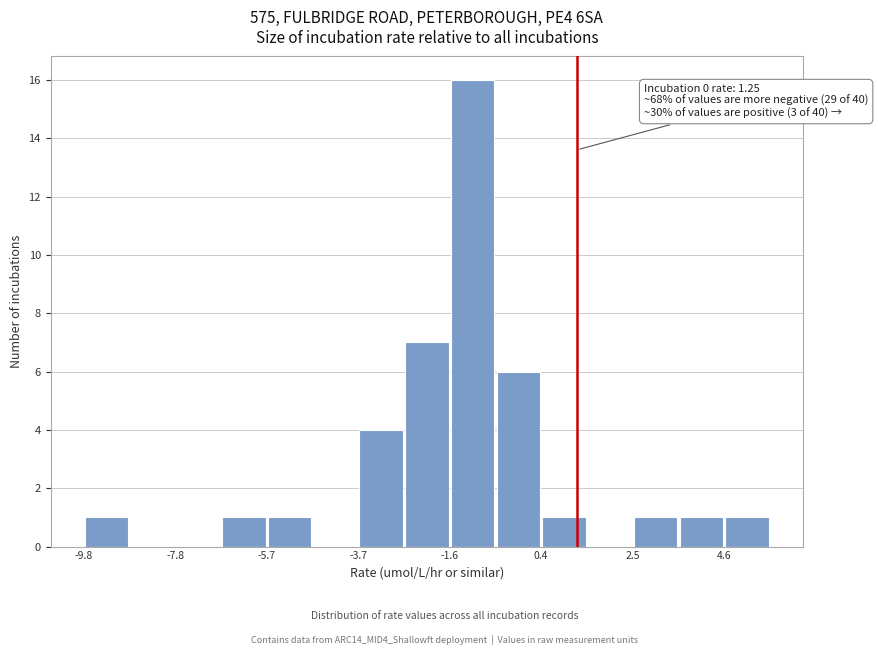

Read against the x-axis, roughly where is the centre of the tallest bar?

-1.0